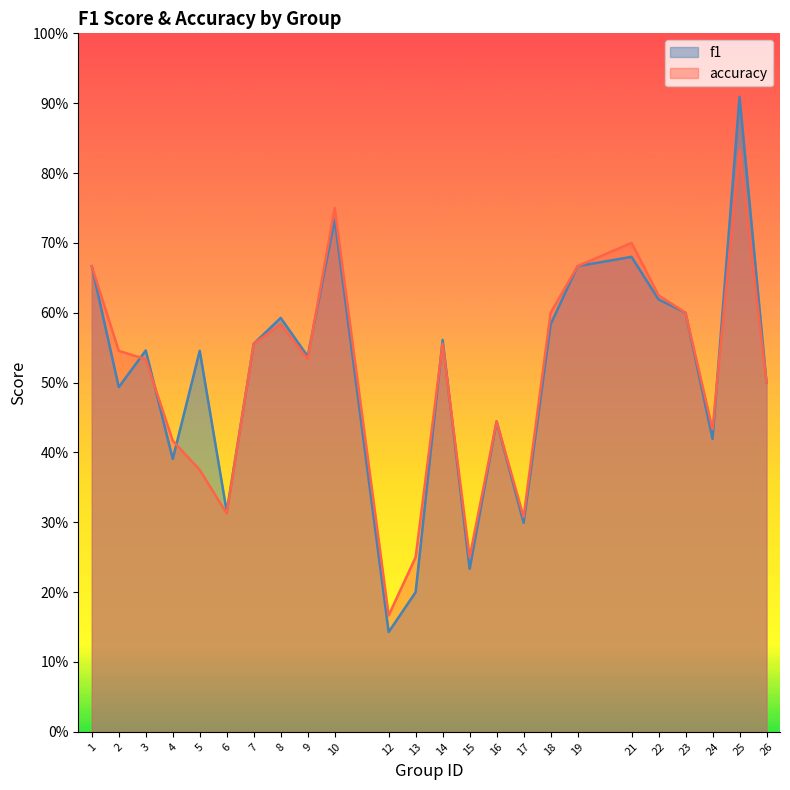

How many f1 values are between 0 and 1?

24